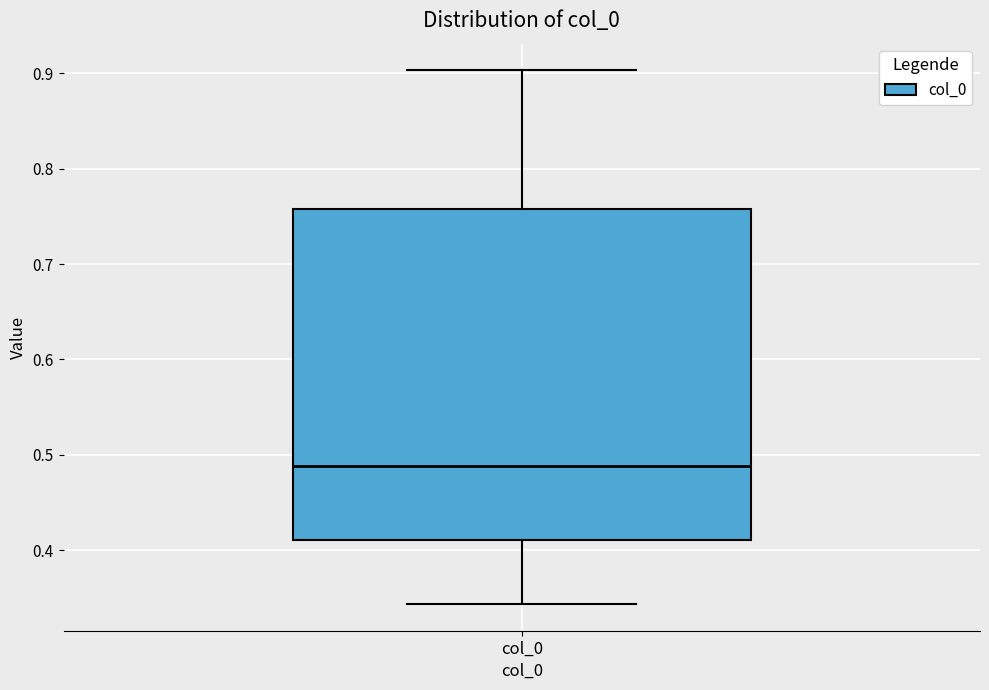

Read this box plot against the y-axis: the position of the median line, the range covered by the box, and the ends of both whiskers. The values are not printed on the chart, so give them approximately, as read against the axis.

median 0.49, box 0.41 to 0.76, whiskers 0.34 to 0.90